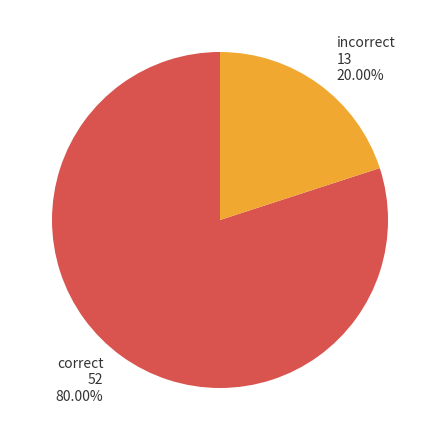

Between incorrect and correct, which is larger?

correct